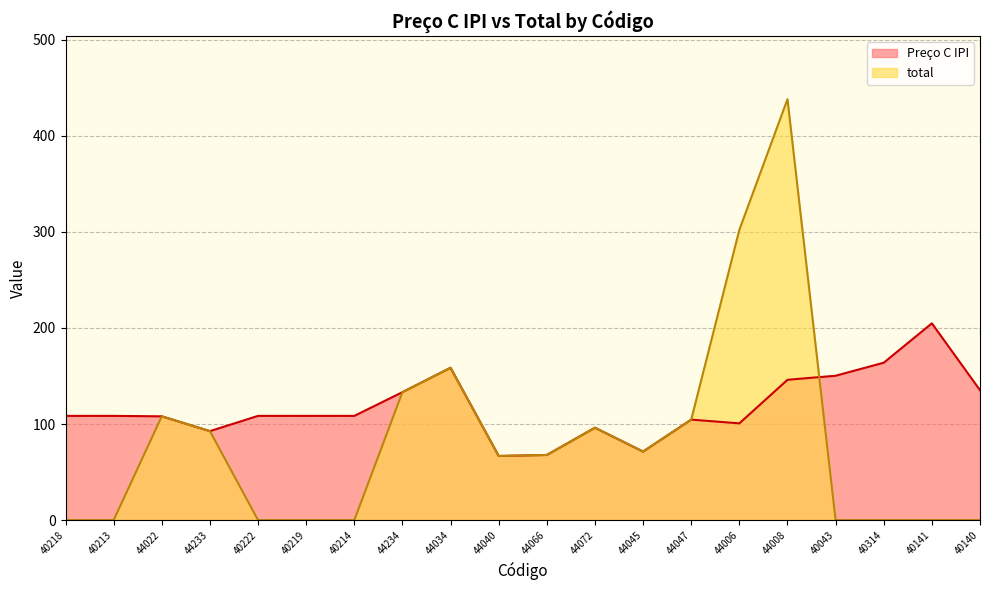

Where does the total series first go above 67?

44022